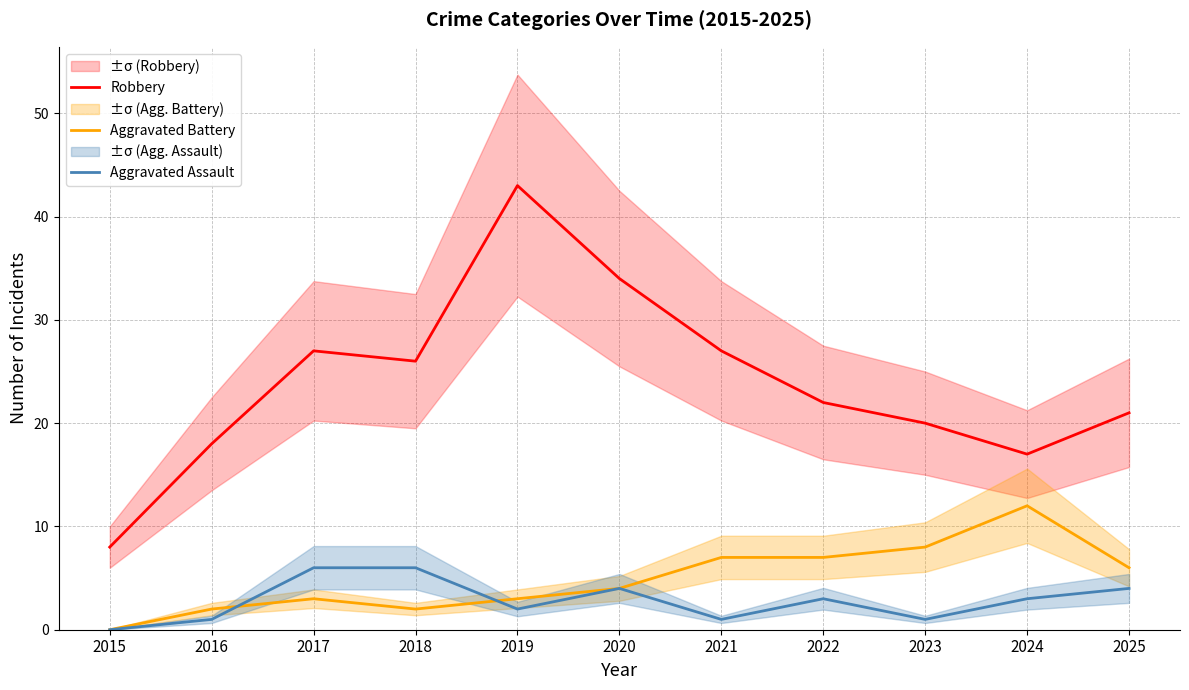

At 2025, list the series in order from smallest to largest.

Aggravated Assault, Aggravated Battery, Robbery